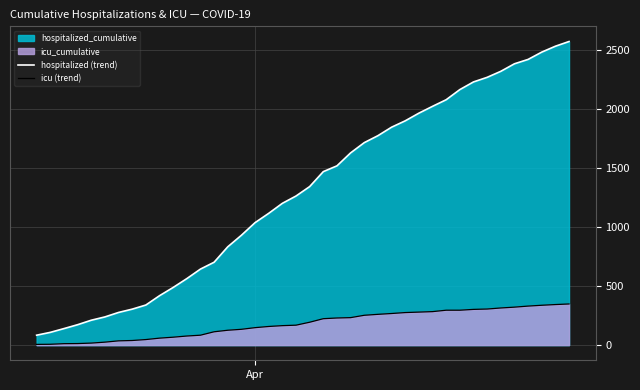

What is the lowest value of the hospitalized (trend) series?

84